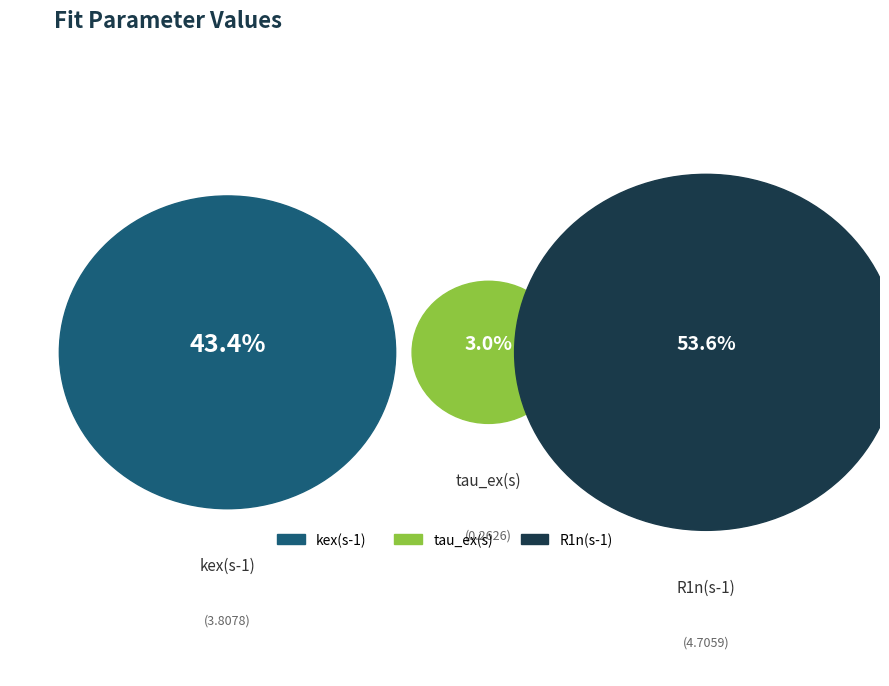

Count the number of slices in the pie.

3